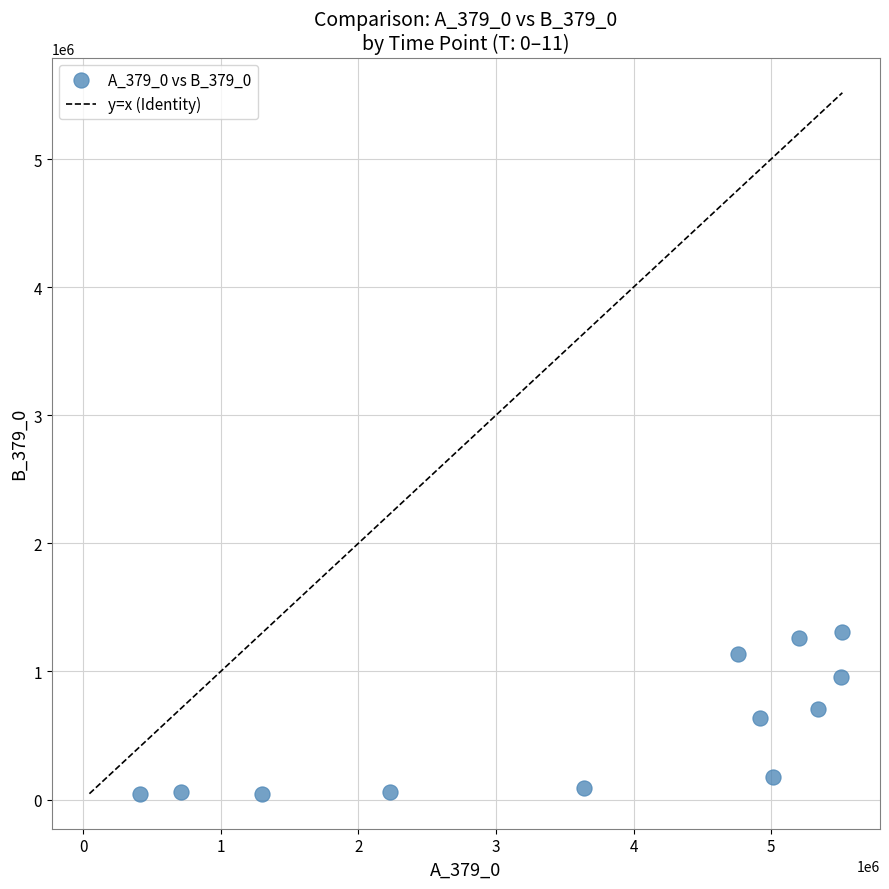

What is the average X value?

3713138.5